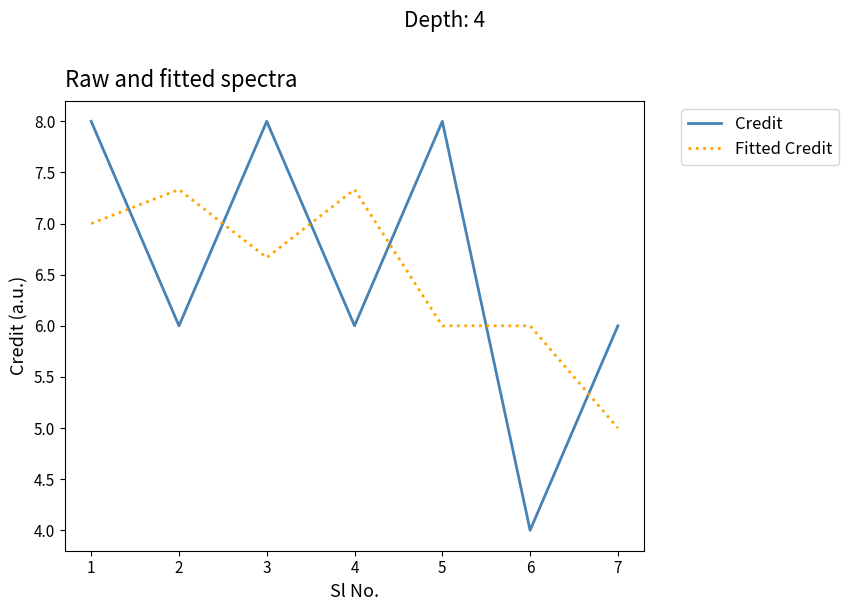

How many Fitted Credit values are between 5 and 7?

5